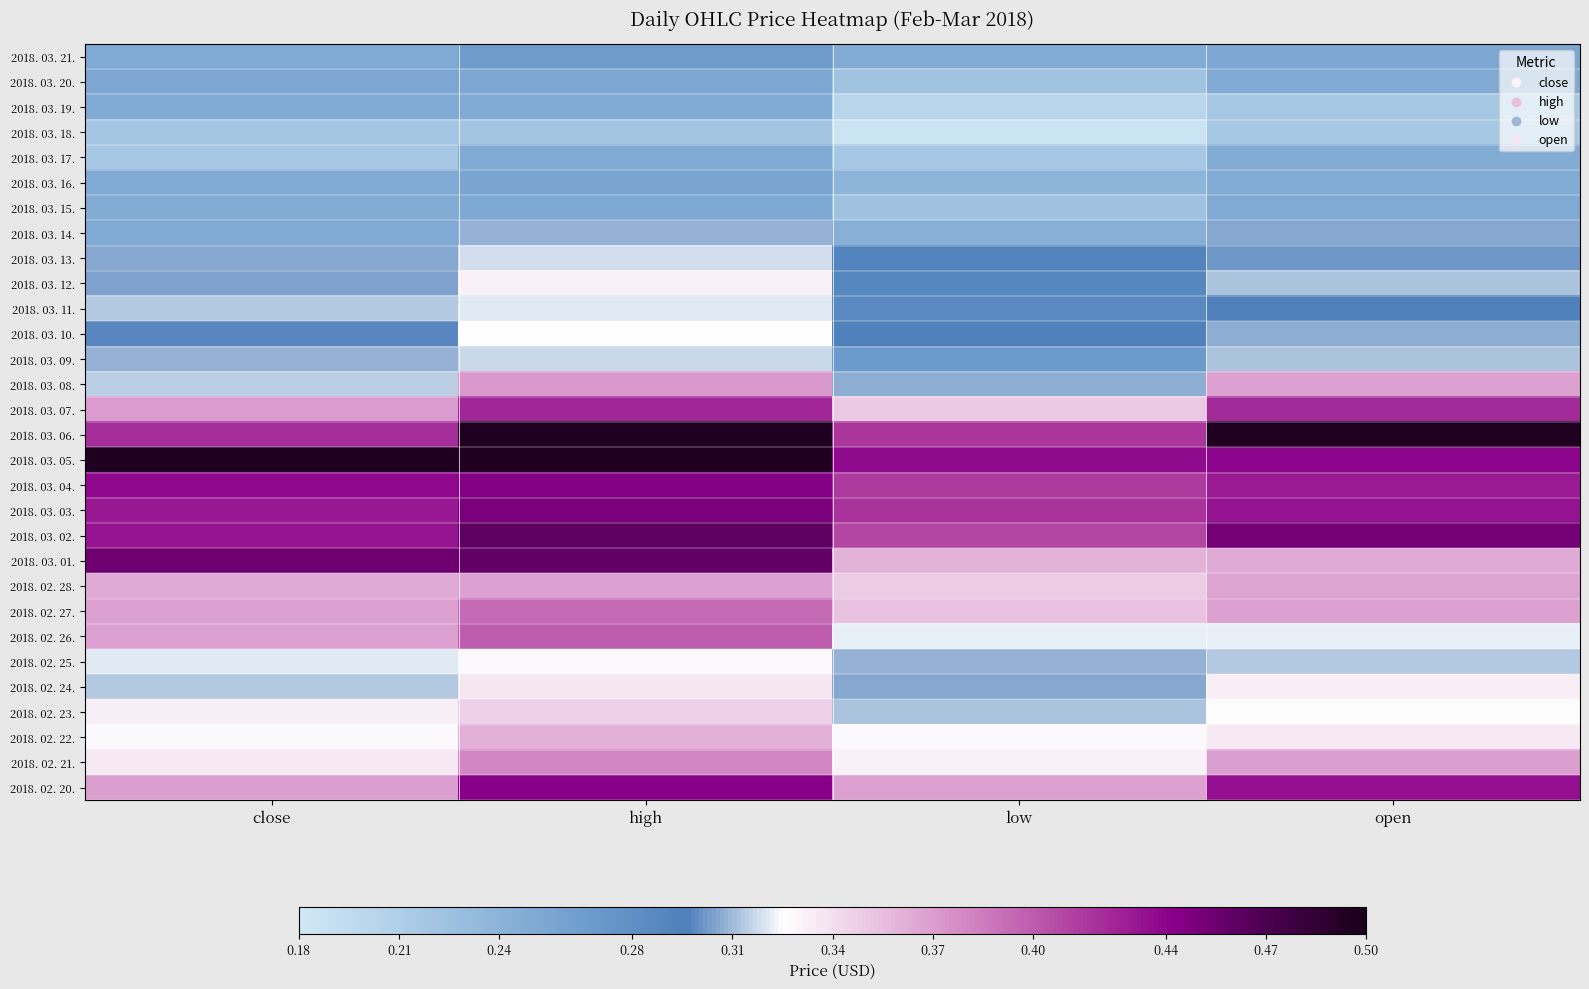

How many categories are shown in the chart?

4